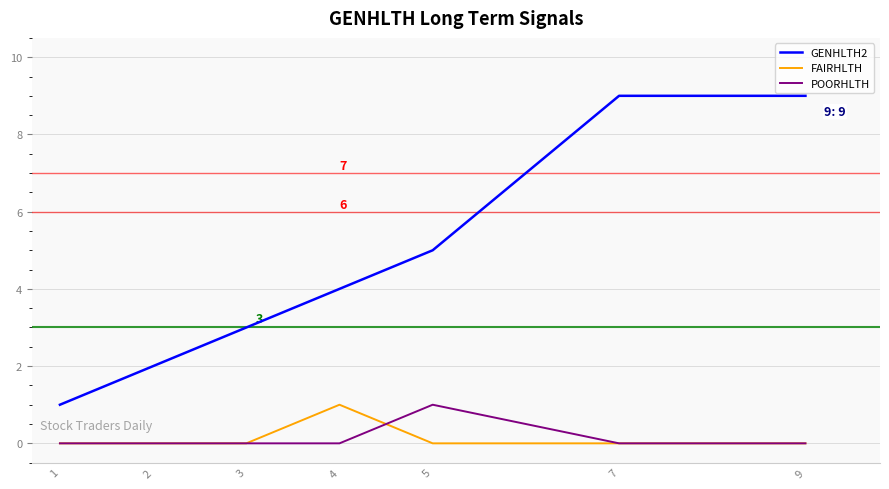

What is the total value across all series at 7?

9